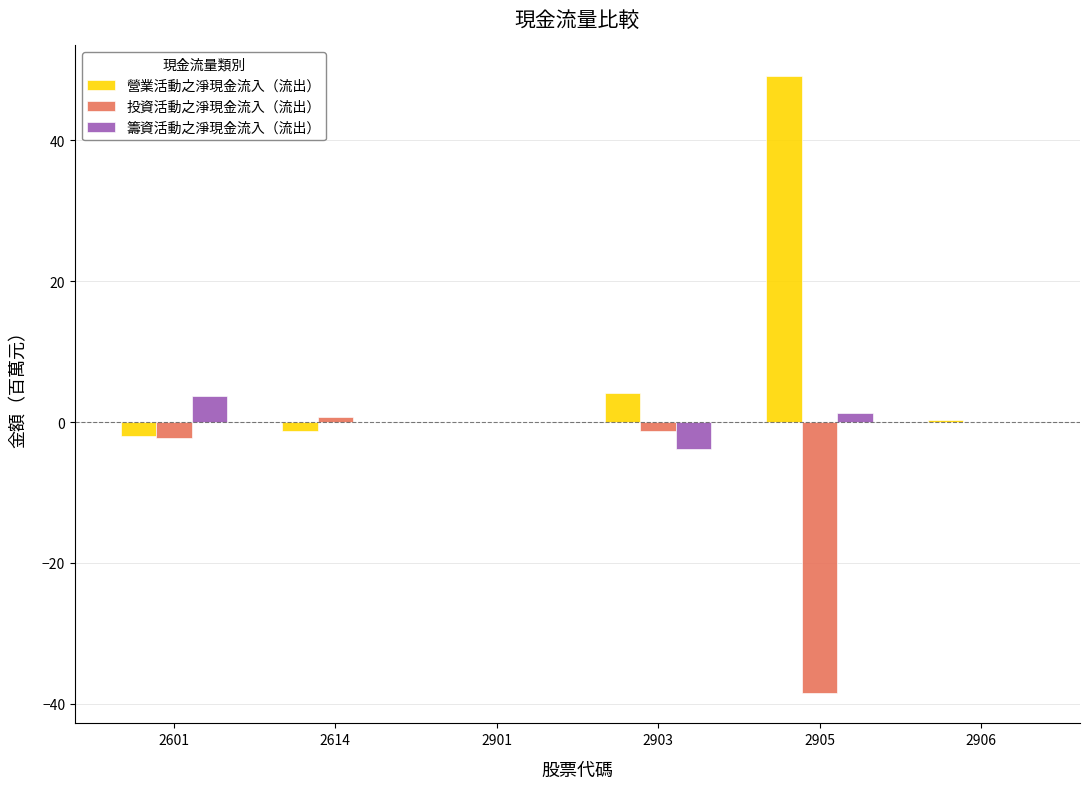

How many data points does each series have?

6